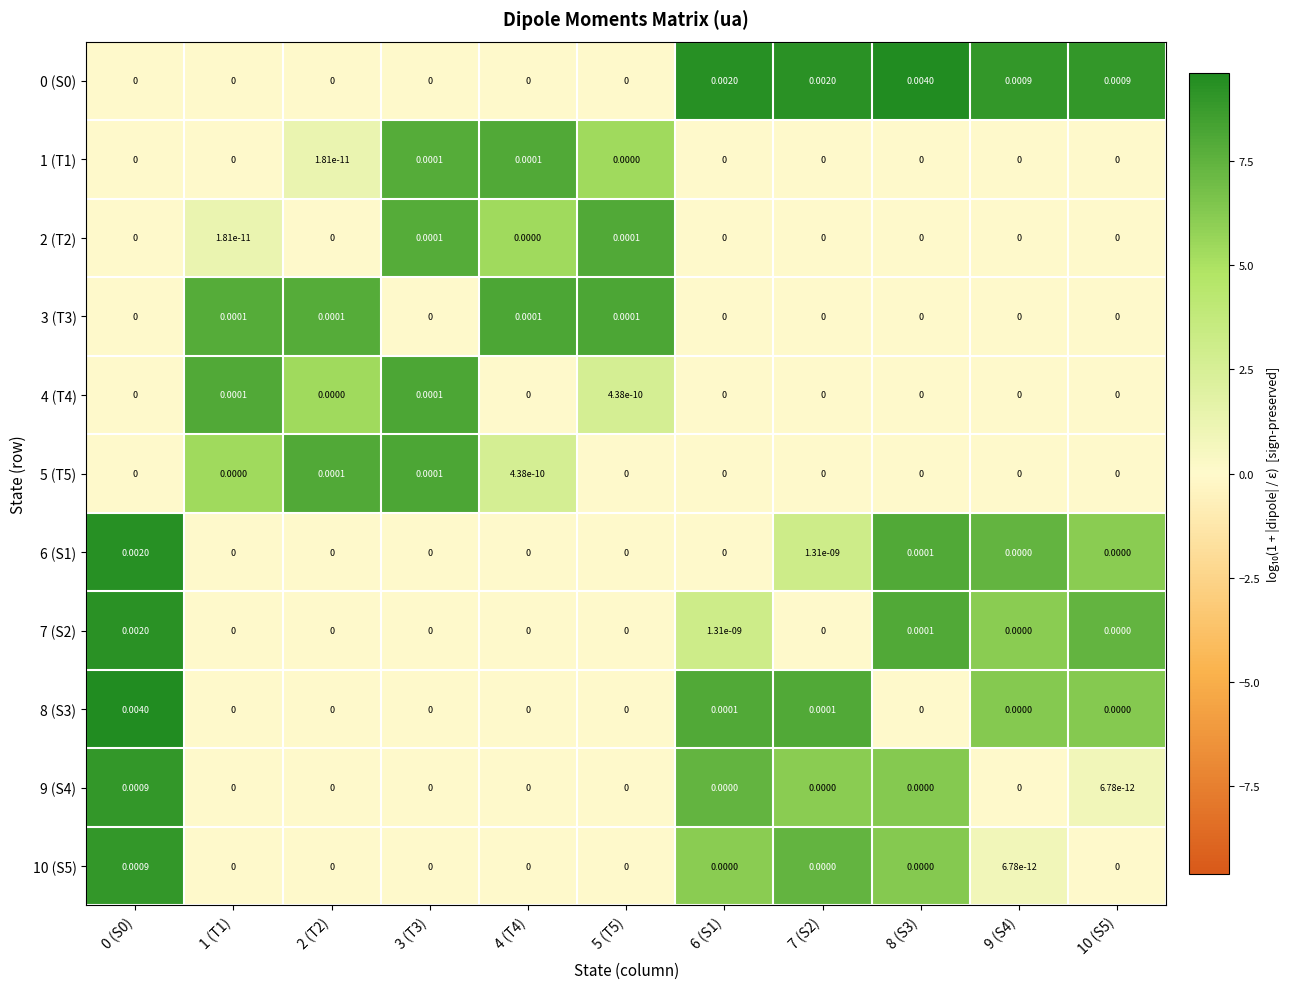

Between 9 (S4) and 4 (T4), which is larger?

9 (S4)